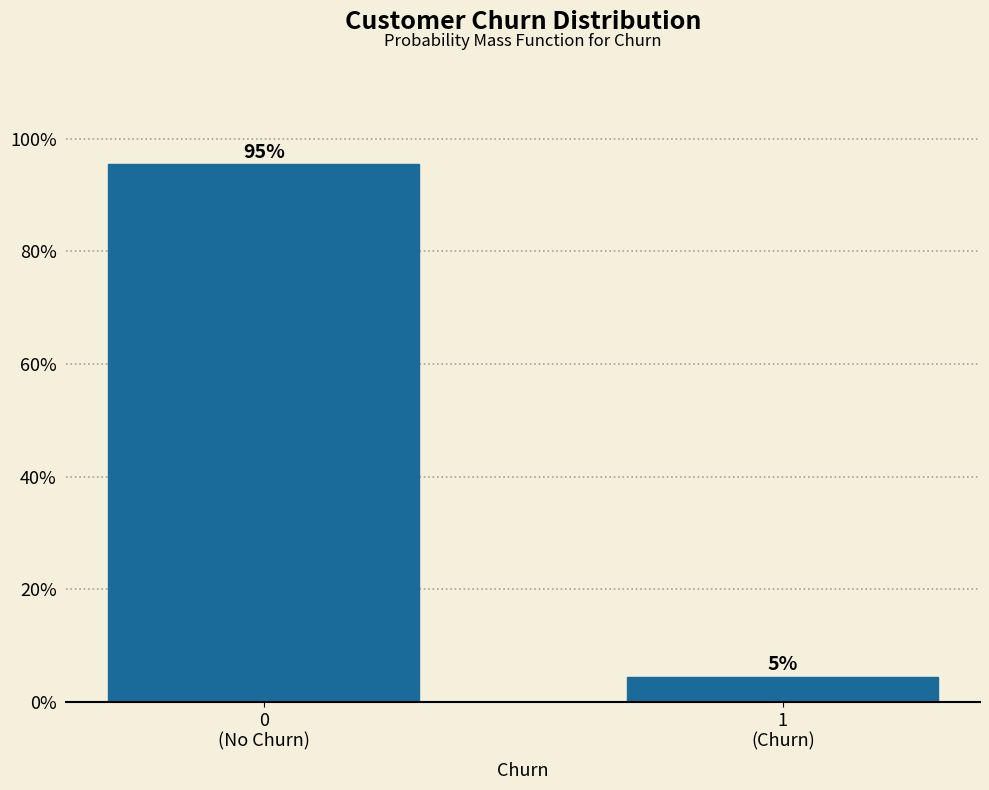

What is the sum of all values?

100.0